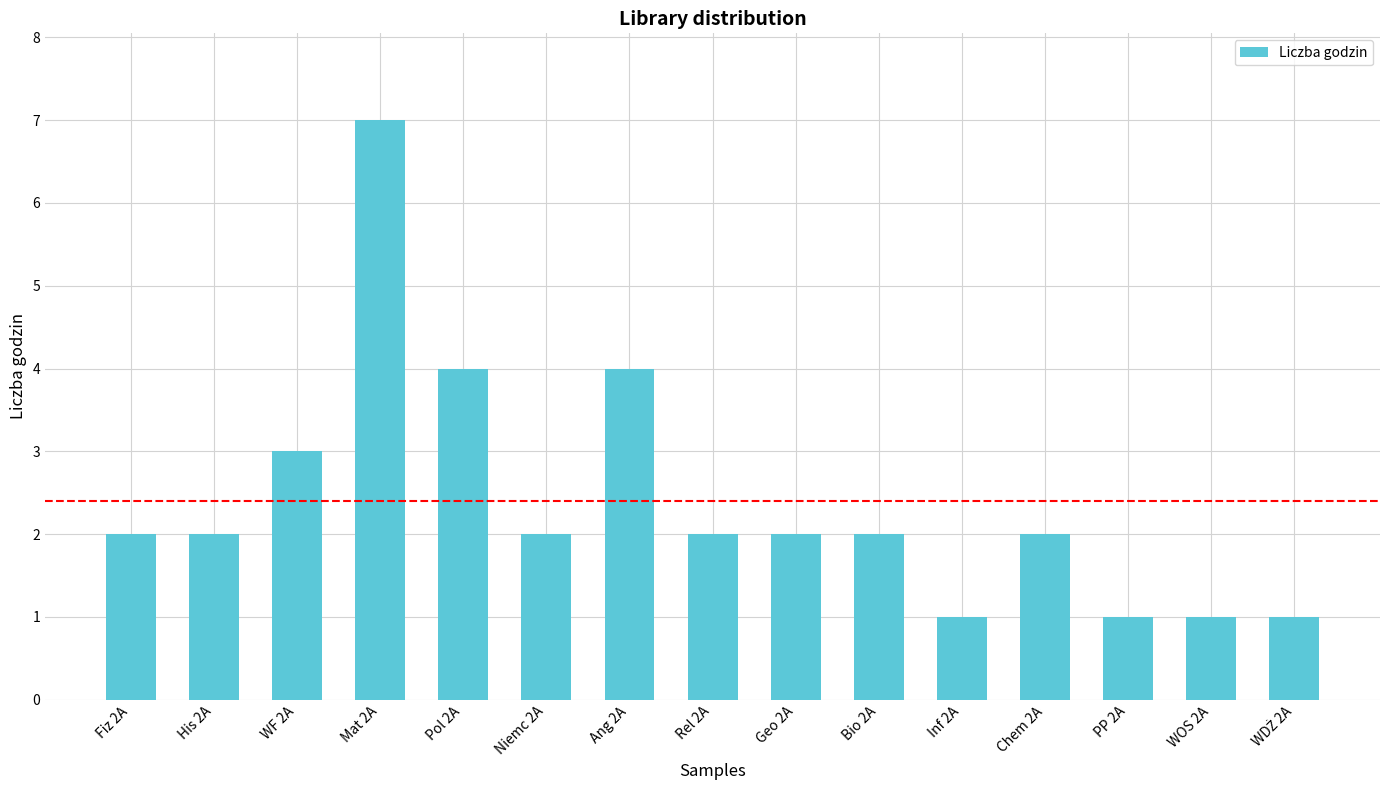

What is the difference between the second highest and second lowest values?

3